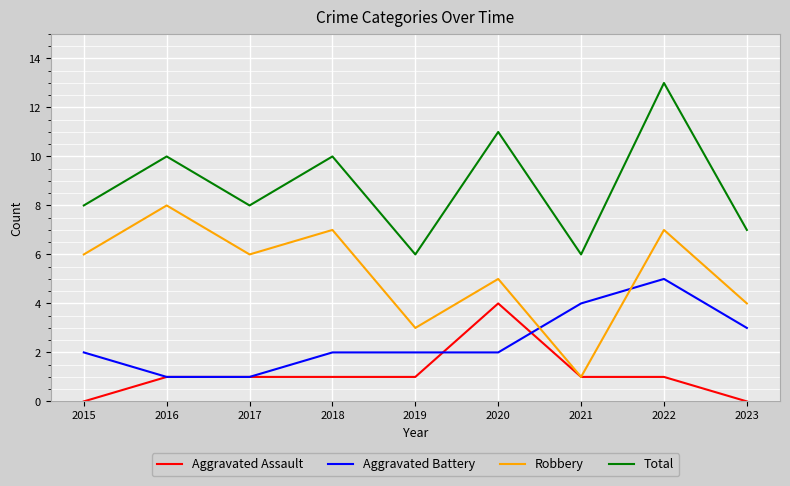

Rank the series at 2018 from highest to lowest value.

Total, Robbery, Aggravated Battery, Aggravated Assault